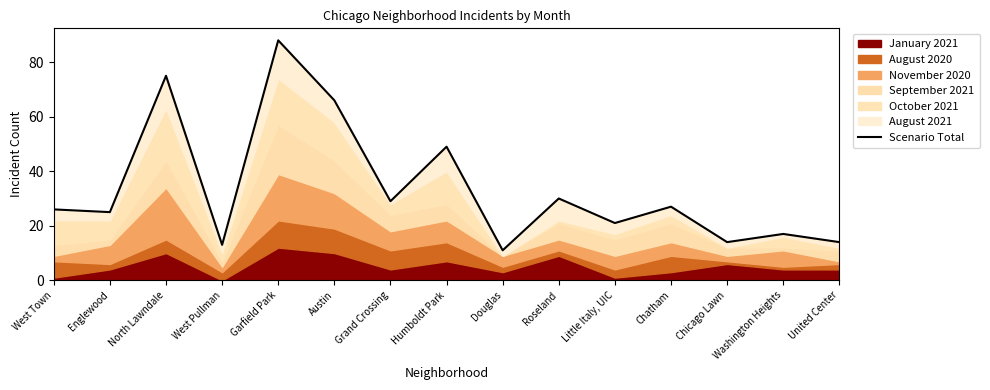

What is the maximum value shown in the chart?

88